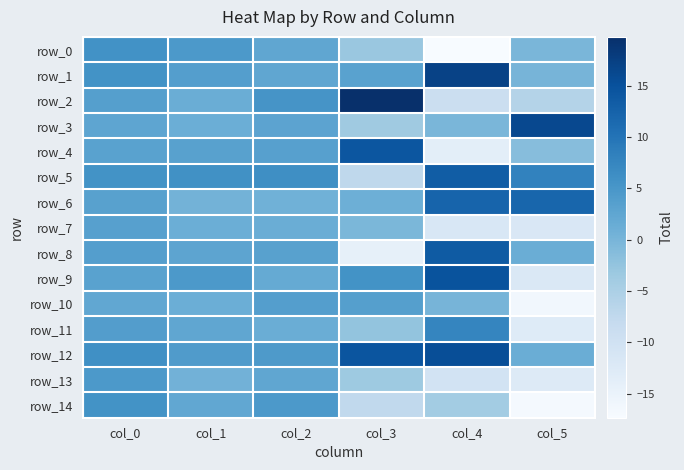

Which series has the largest total across all categories?

row_12